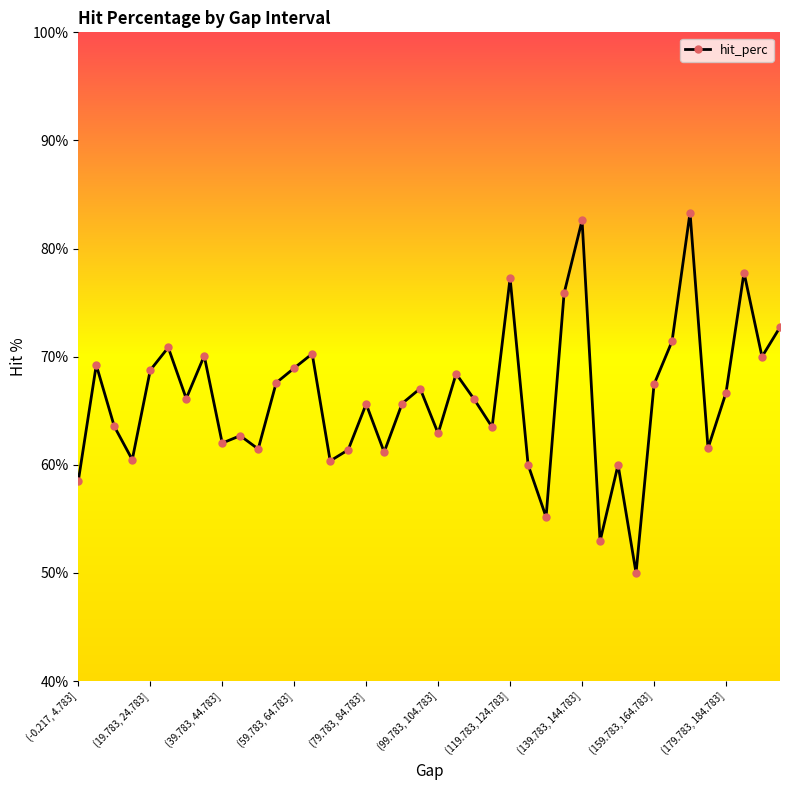

What is the value of the 24th point from the left?

63.5